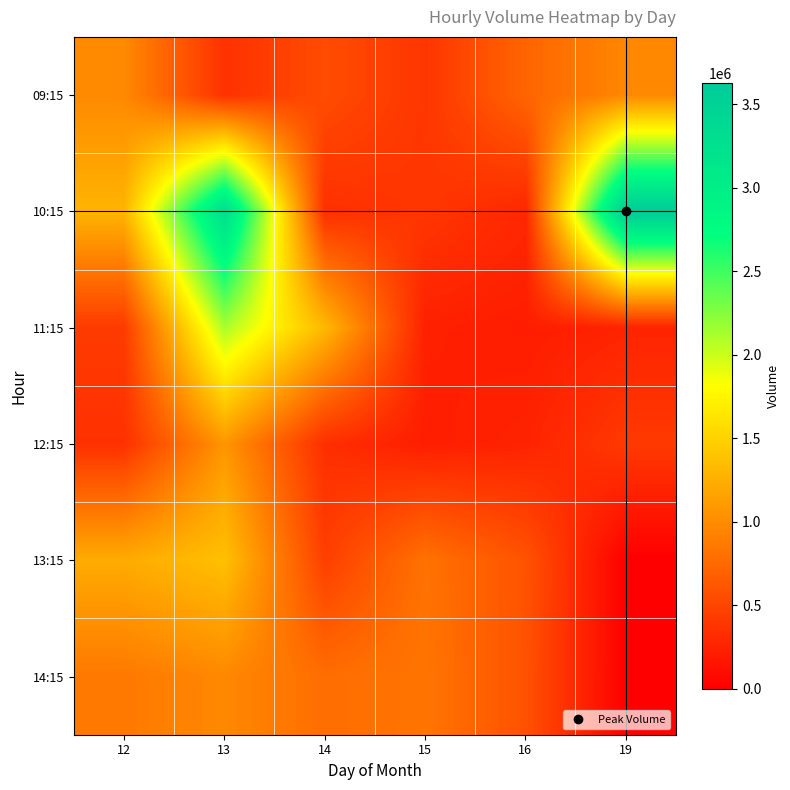

Reading right to left, list all the values displayed in this chart.

09:15: 19=967993	16=723306	15=384845	14=546677	13=353917	12=980300
10:15: 19=3627713	16=283199	15=393793	14=339037	13=3299833	12=1282896
11:15: 19=256001	16=209357	15=231807	14=1310903	13=2118491	12=421930
12:15: 19=413262	16=250995	15=216589	14=332200	13=1067678	12=350905
13:15: 19=0	16=591018	15=813079	14=451912	13=1368922	12=1219514
14:15: 19=0	16=581996	15=838010	14=780510	13=971816	12=864509